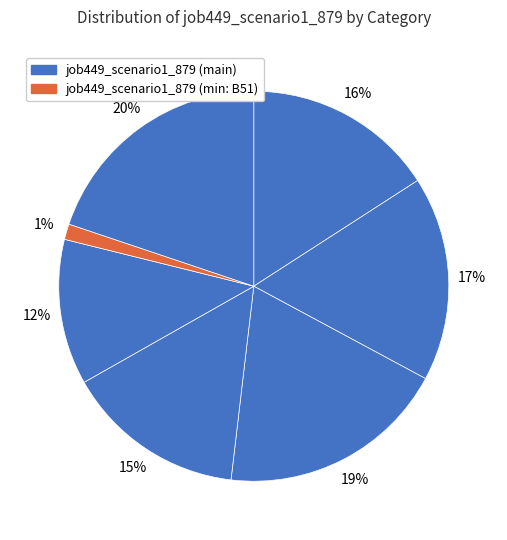

Which slice is the smallest?

B51